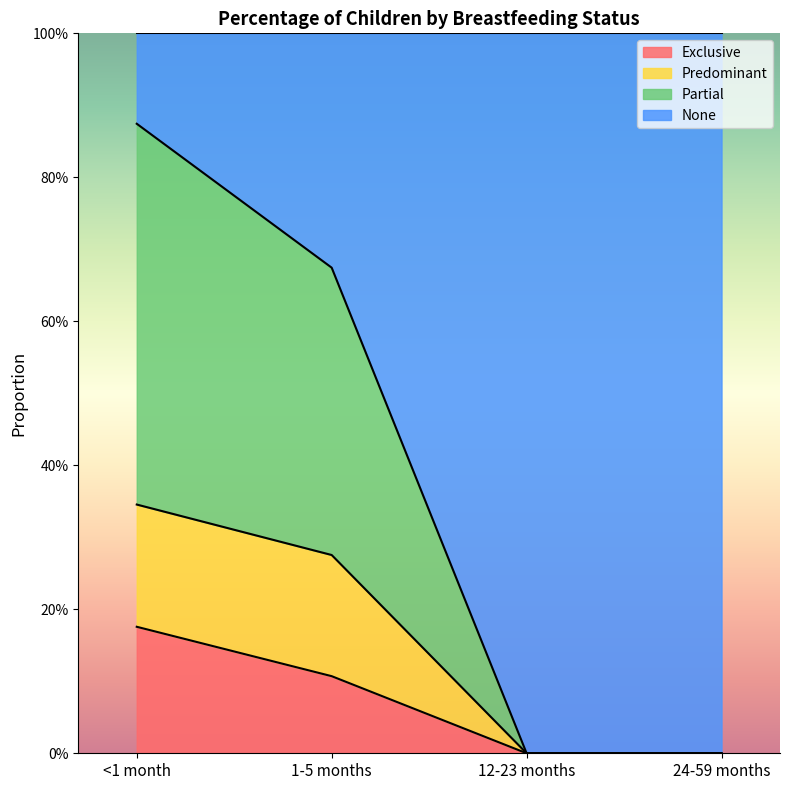

True or false: Predominant has more than 2 interior local peaks.

False